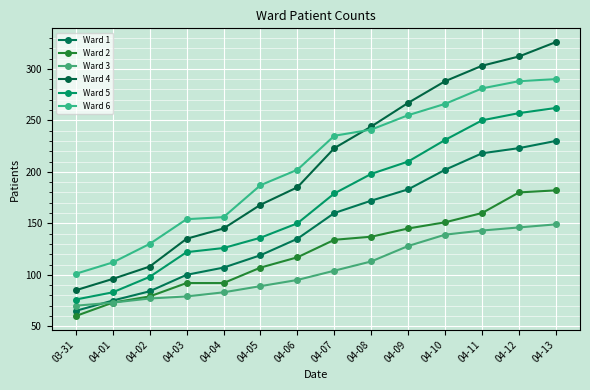

At which label does Ward 1 reach its peak?

04-13